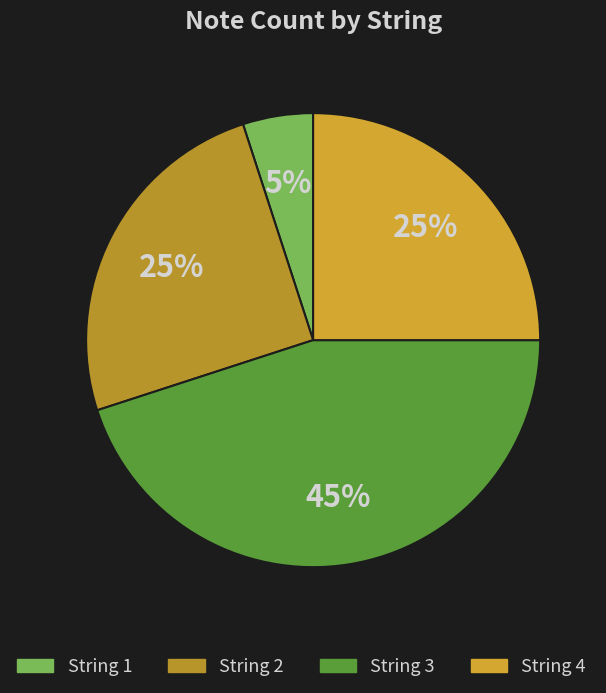

How many slices are in this pie chart?

4